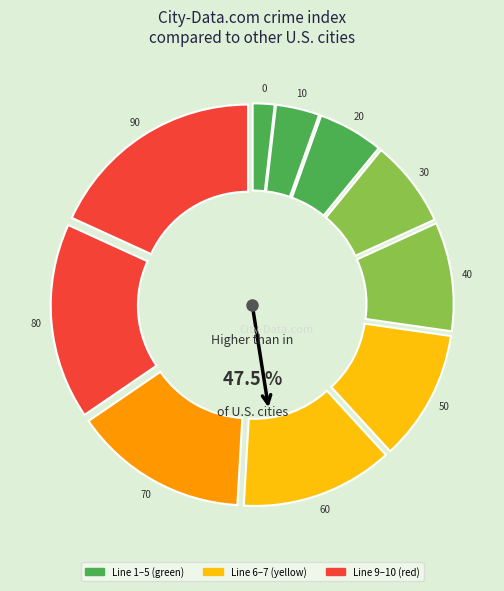

Count the number of slices in the pie.

10